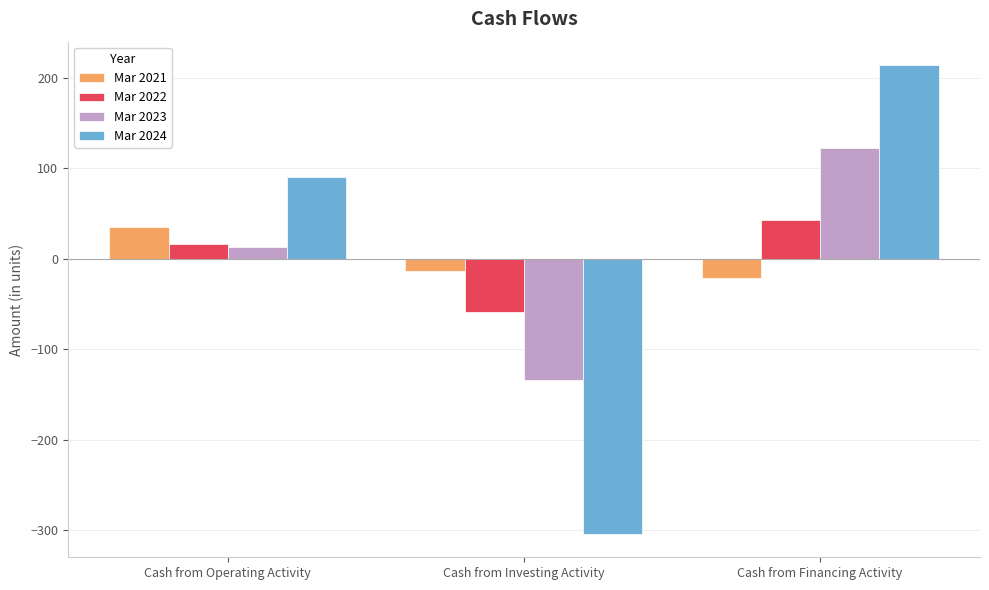

Between Cash from Operating Activity and Cash from Investing Activity, which series saw the biggest shift?

Mar 2024